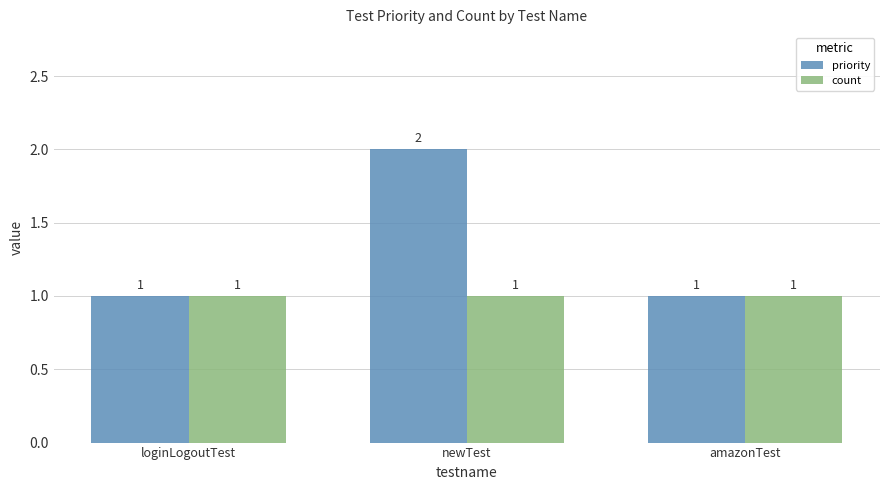

Which series changed the most between newTest and amazonTest?

priority